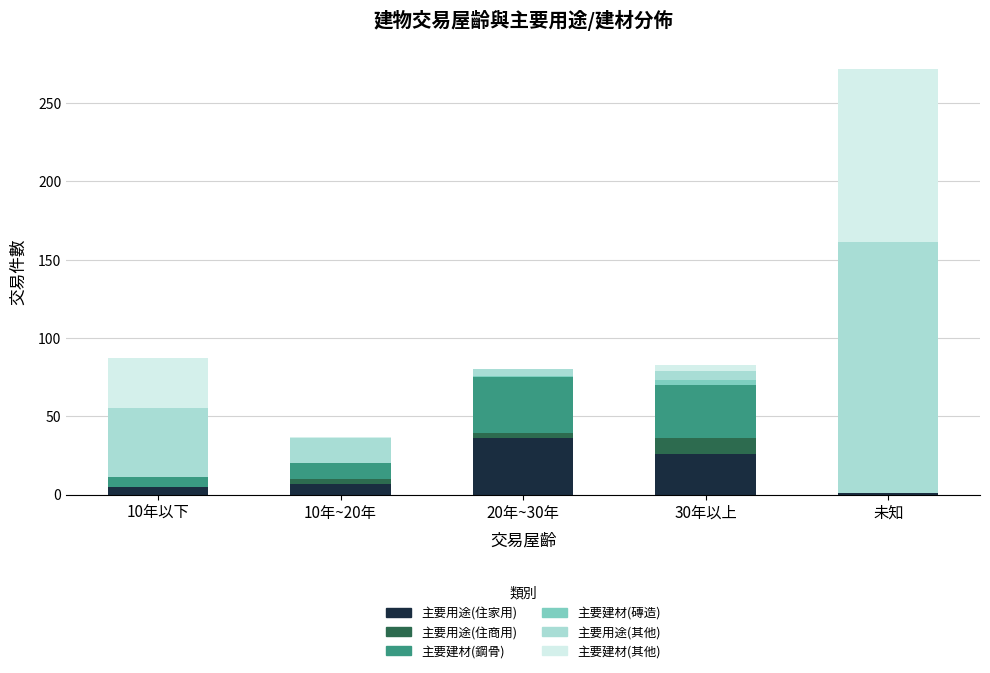

What is the maximum value for 主要用途(住家用)?

36